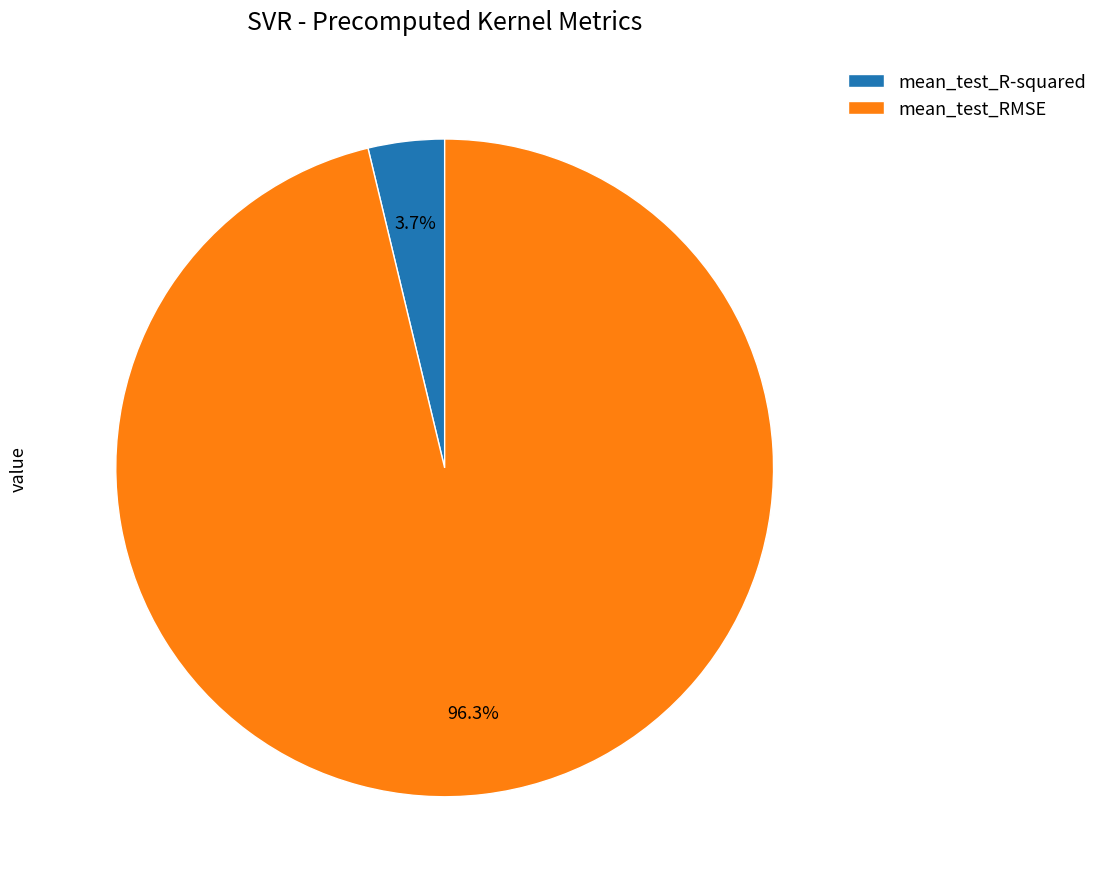

The mean_test_R-squared slice represents 4% of the pie. True or false?

True